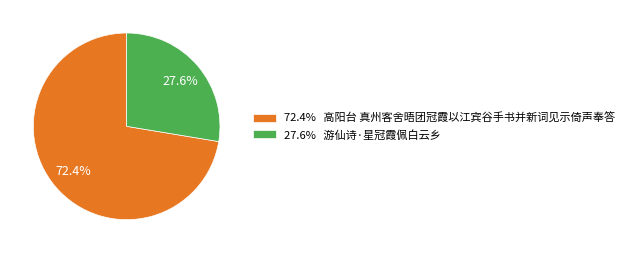

Which slice is the largest?

72.4% 高阳台 真州客舍晤团冠霞以江宾谷手书并新词见示倚声奉答